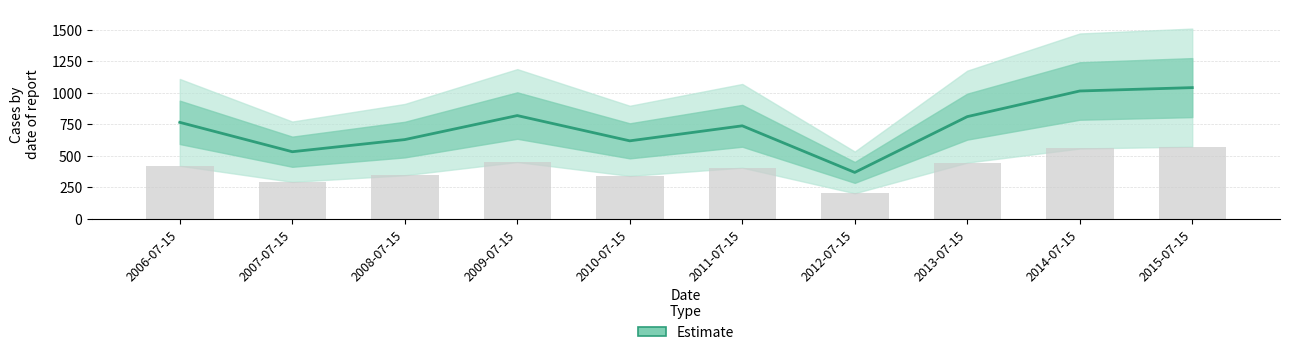

What is the sum of the values at 2008-07-15 and 2011-07-15?

1366.8